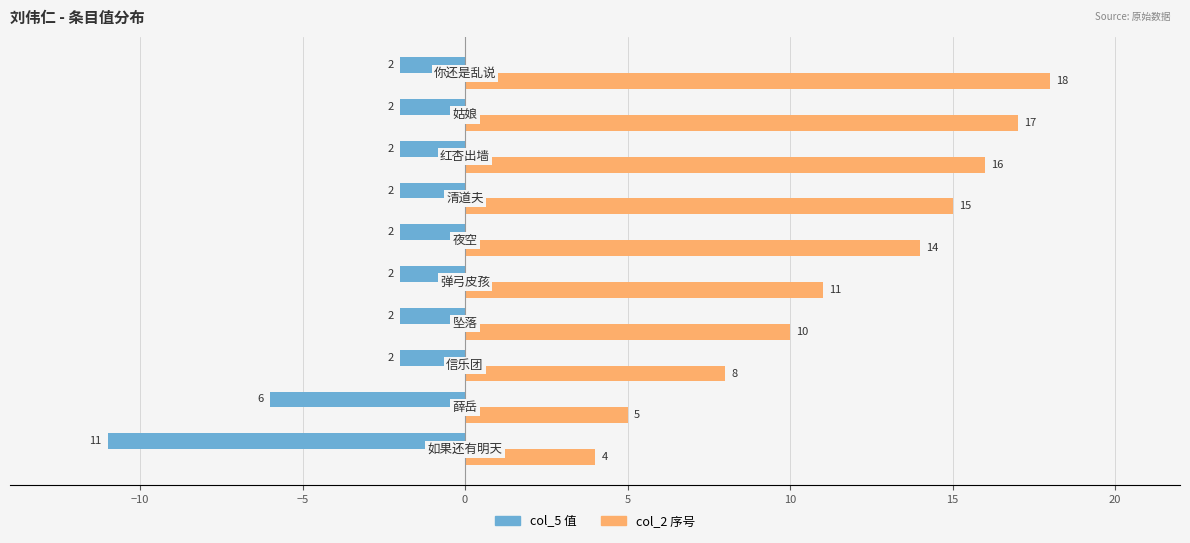

Which series has the largest total across all categories?

col_2 序号